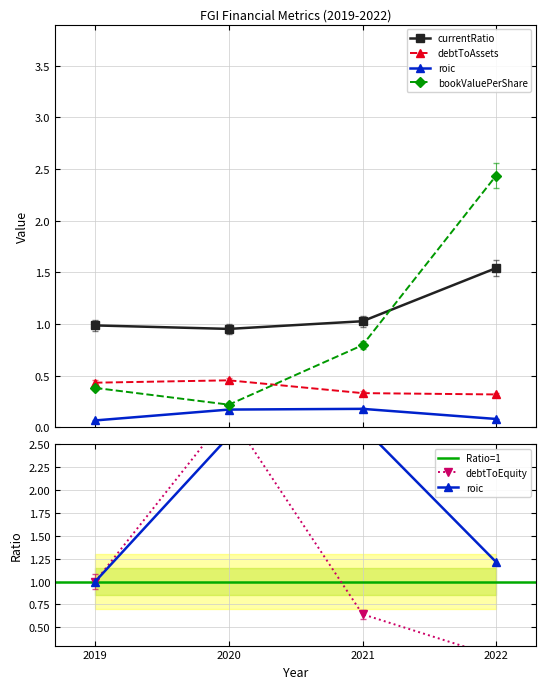

Which category has the lowest value across all series?

2019